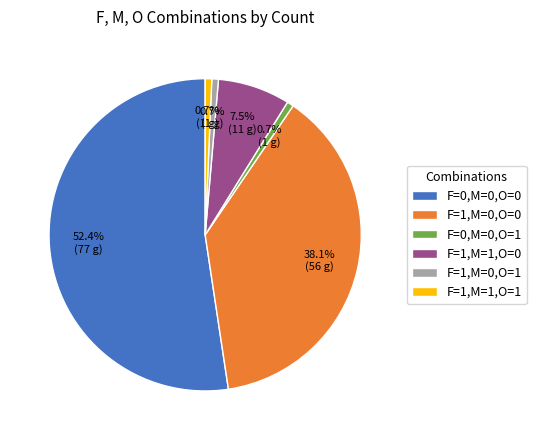

Combined, do F=1,M=0,O=0 and F=0,M=0,O=0 account for over 50%?

Yes